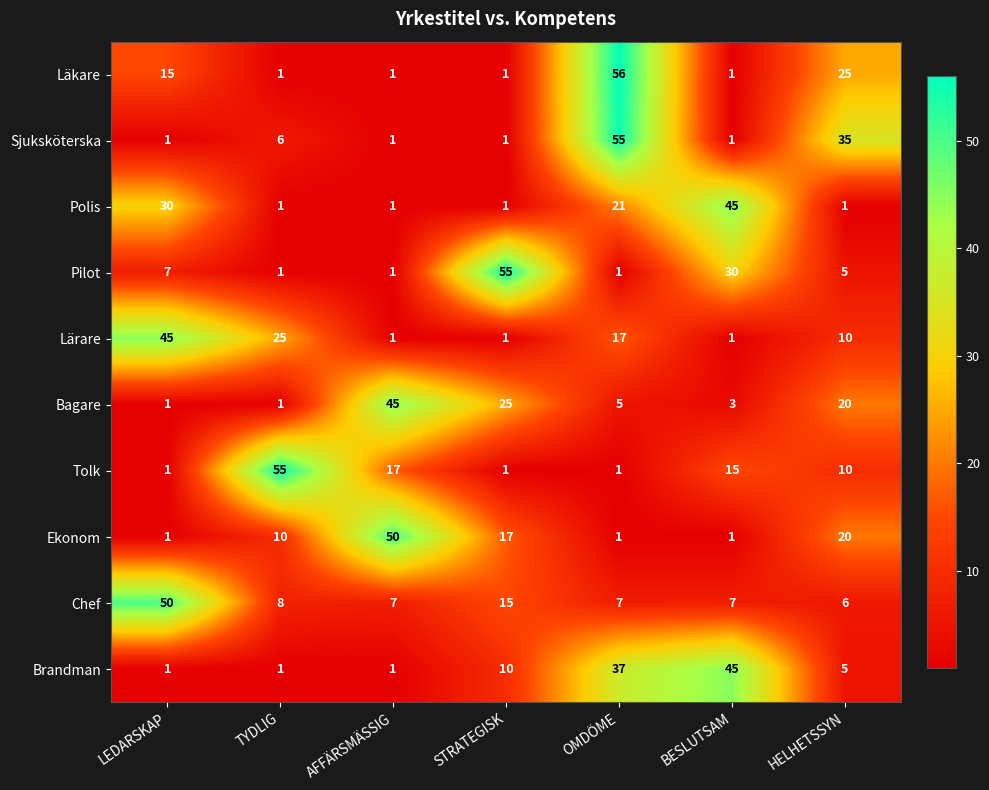

What is the total value across all series at BESLUTSAM?

149